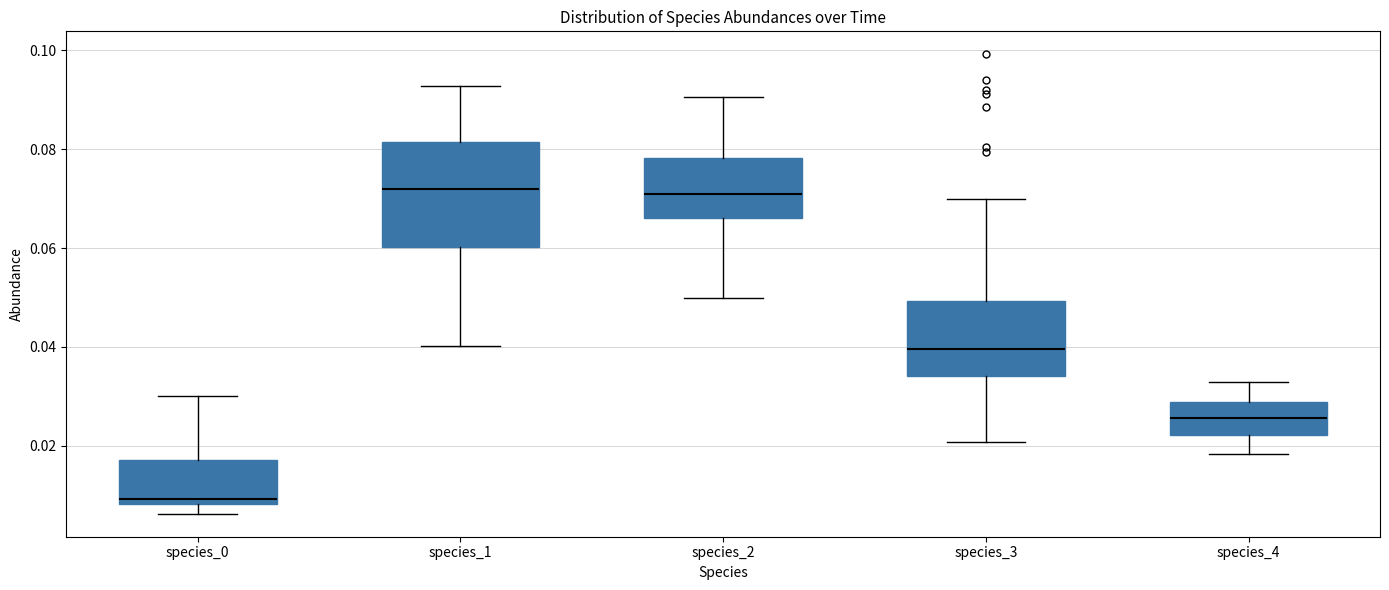

Reading left to right, transcribe this box plot: for each box, give where its median line is, the range the box spans, and where its two whiskers end, as read against the y-axis. The values are not printed on the chart, so give them approximately, as read against the axis.

species_0: median 0.010, box 0.008 to 0.018, whiskers 0.006 to 0.030
species_1: median 0.072, box 0.060 to 0.082, whiskers 0.040 to 0.092
species_2: median 0.070, box 0.066 to 0.078, whiskers 0.050 to 0.090
species_3: median 0.040, box 0.034 to 0.050, whiskers 0.020 to 0.070
species_4: median 0.026, box 0.022 to 0.028, whiskers 0.018 to 0.032